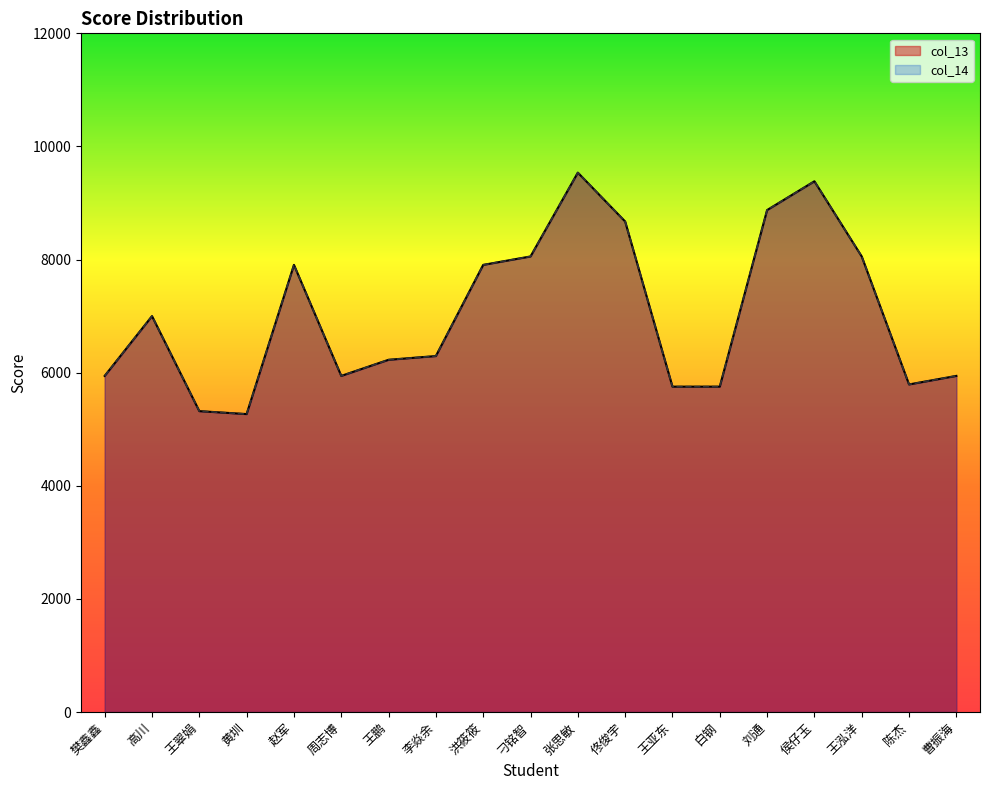

Reading left to right, list all the values displayed in this chart.

col_13: 5943	7000	5320	5268	7906	5943	6228	6294	7906	8055	9537	8673	5753	5753	8875	9384	8055	5792	5943
col_14: 5943	7000	5320	5268	7906	5943	6228	6294	7906	8055	9537	8673	5753	5753	8875	9384	8055	5792	5943